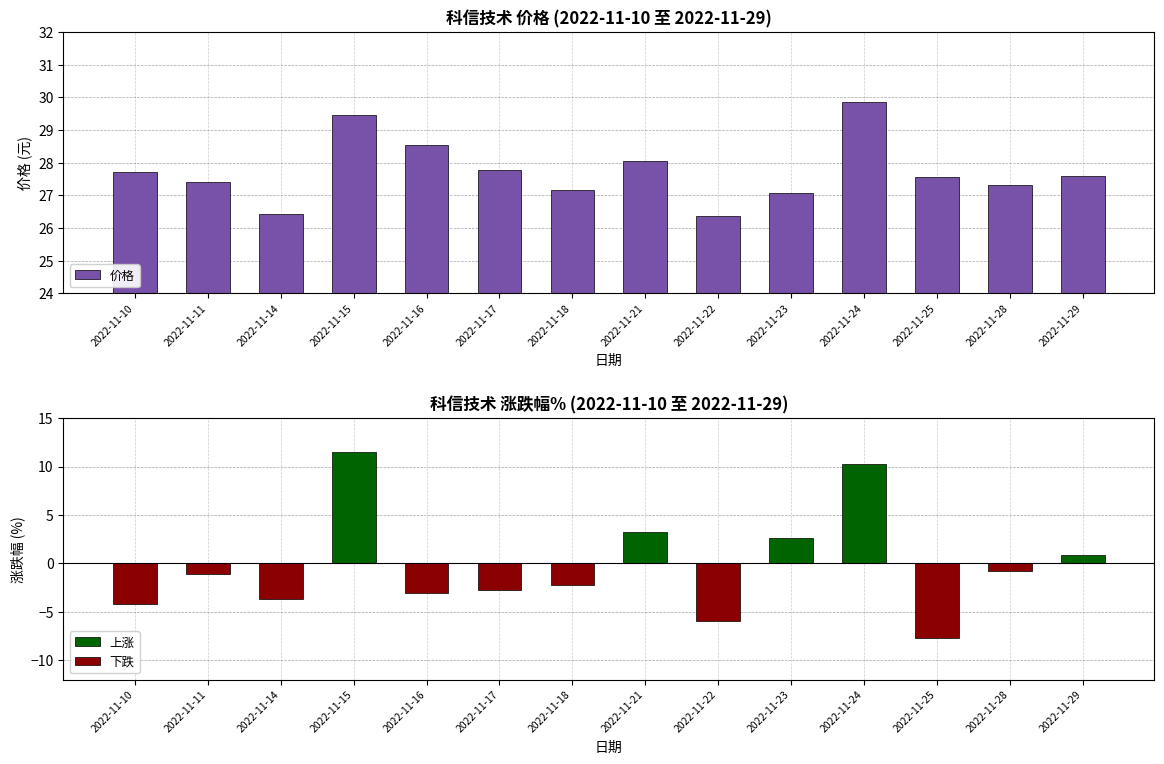

How many data points are less than 27?

2